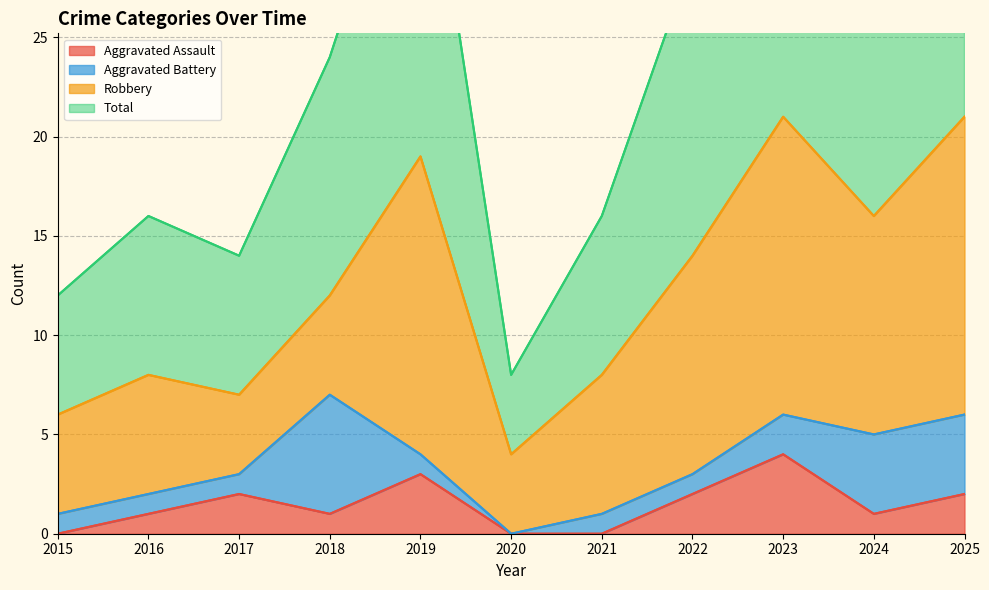

The value of Aggravated Assault at 2021 is 0. True or false?

True